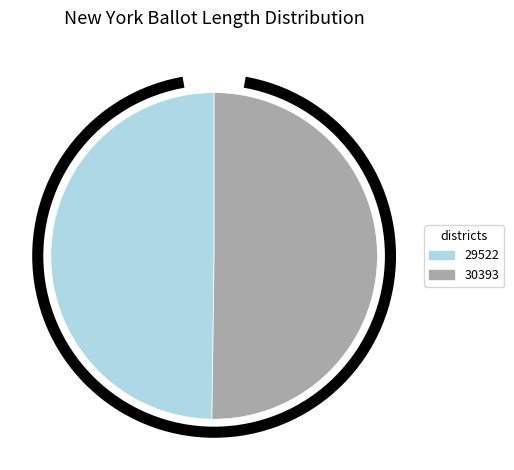

How many segments does this pie chart have?

2